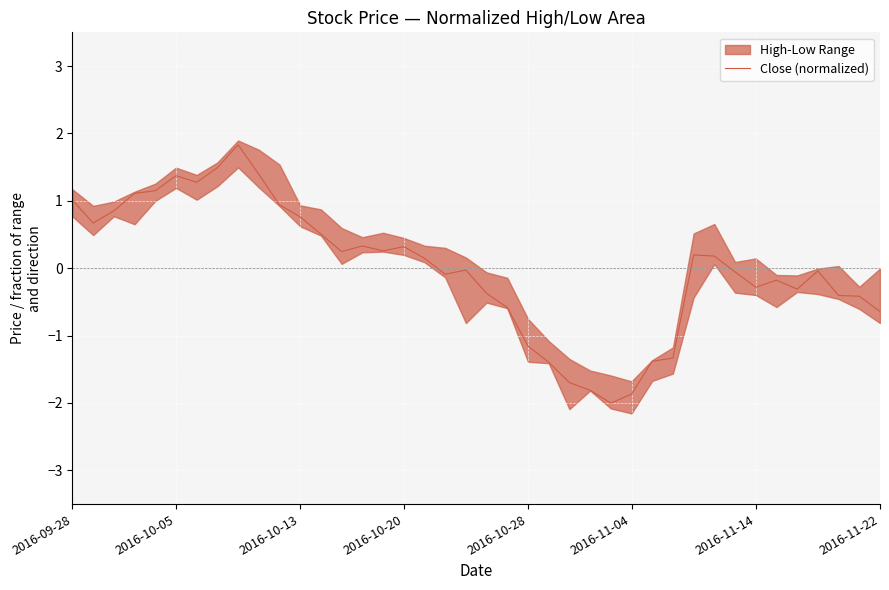

Does the chart display data point markers on the line(s)?

No